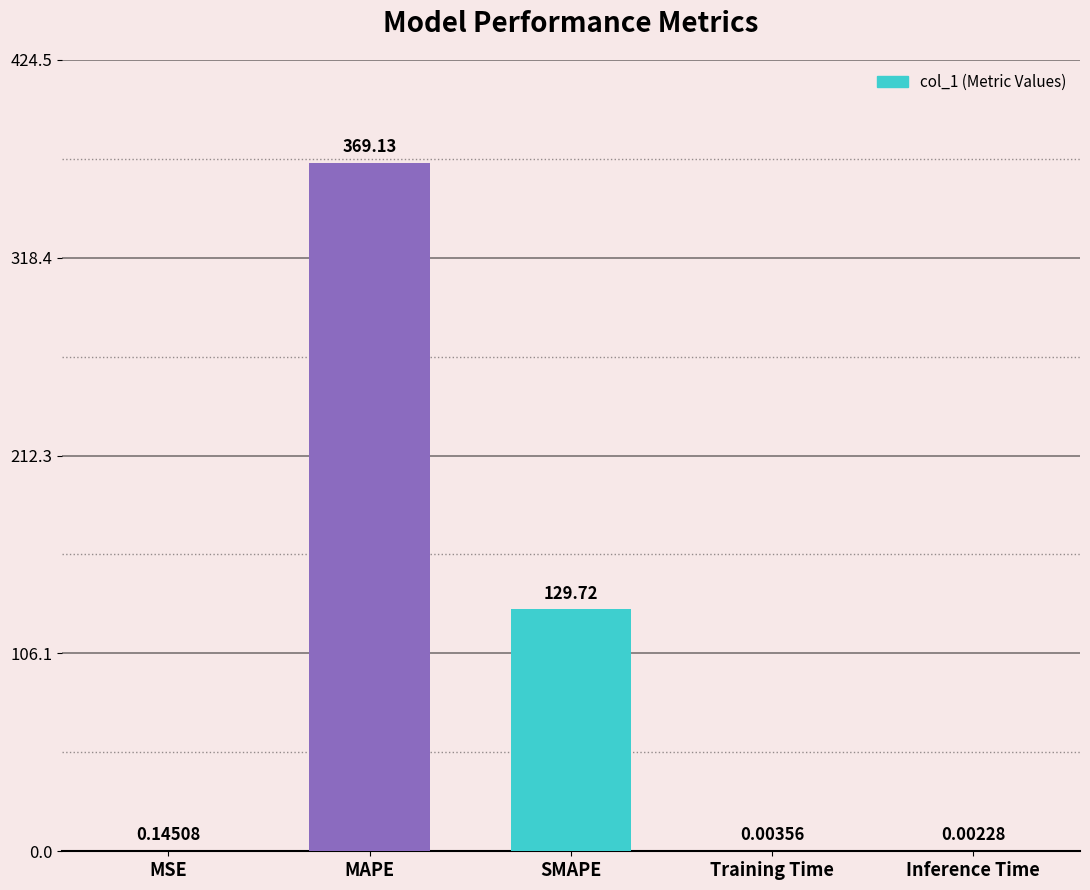

At which category does the chart reach its peak across all series?

MAPE